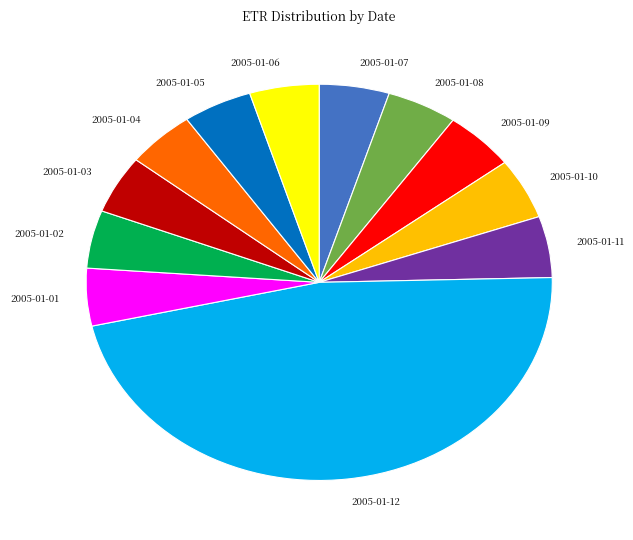

What is the largest slice in the pie chart?

2005-01-12